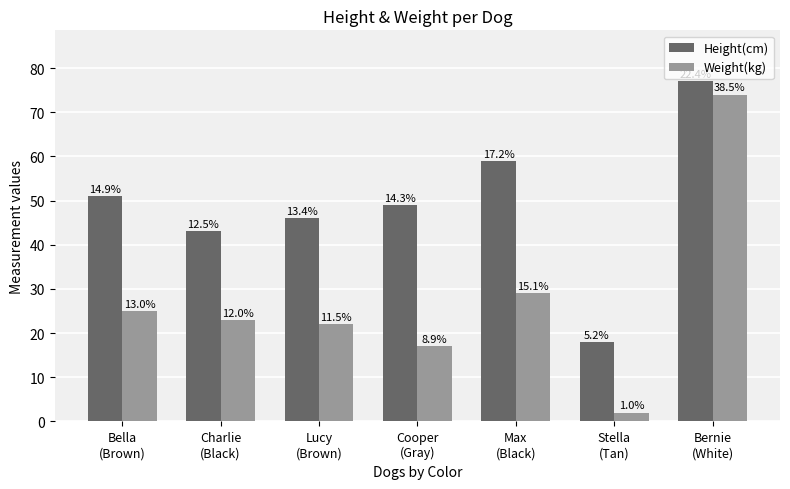

What is the difference between the maximum and second lowest values in the Weight(kg) series?

57